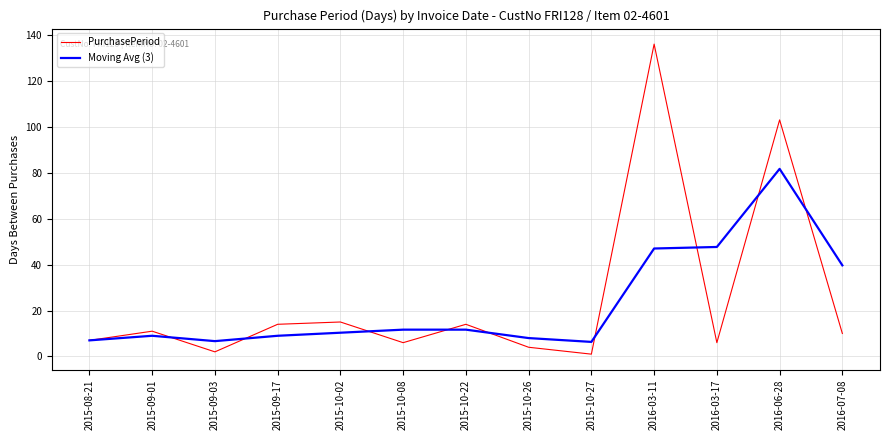

At 2016-07-08, list the series in order from largest to smallest.

Moving Avg (3), PurchasePeriod